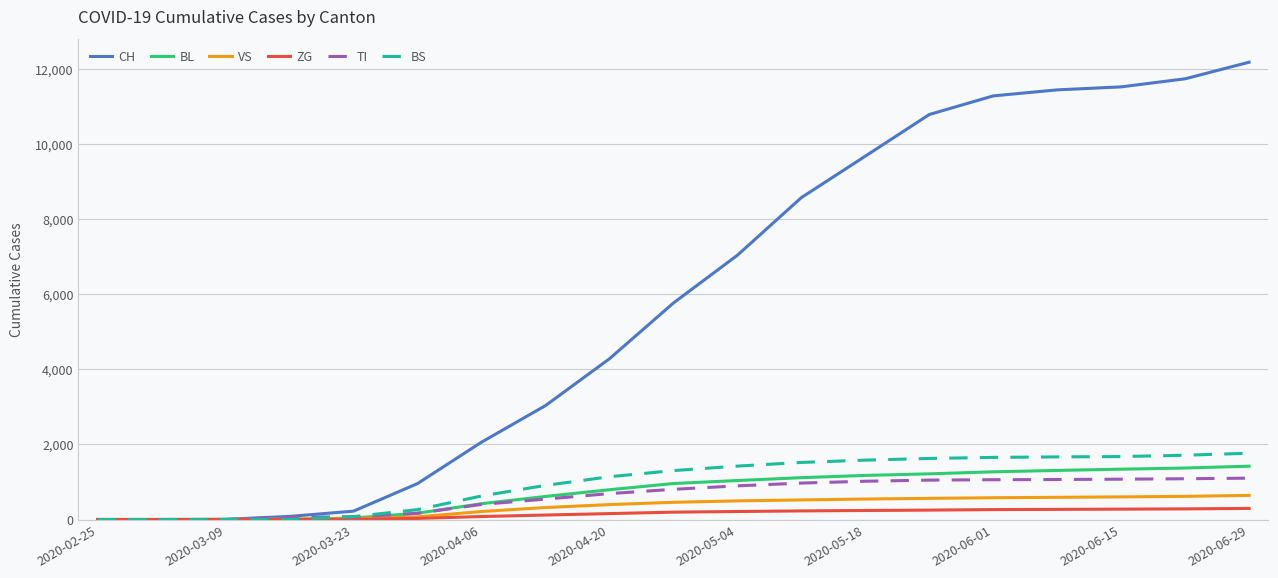

What is the average value of the ZG series?

153